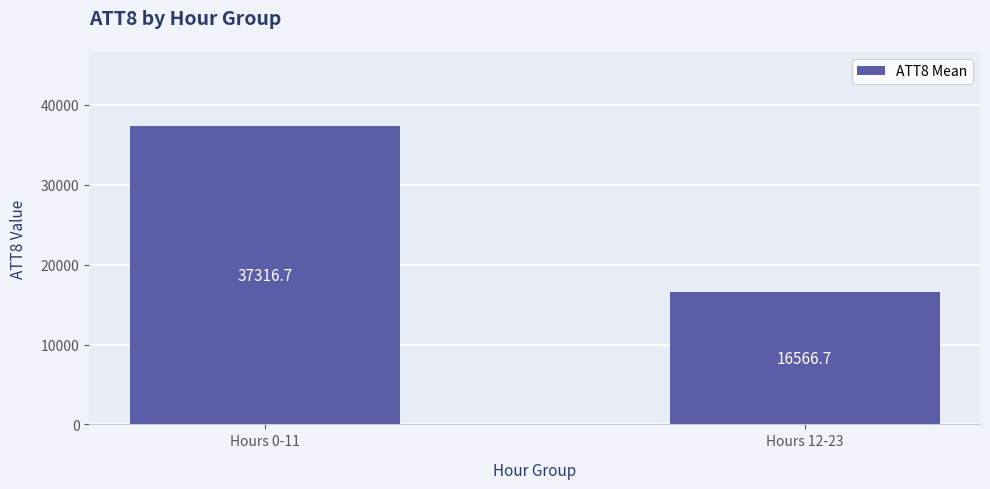

What is the difference between the maximum and minimum values?

20750.0